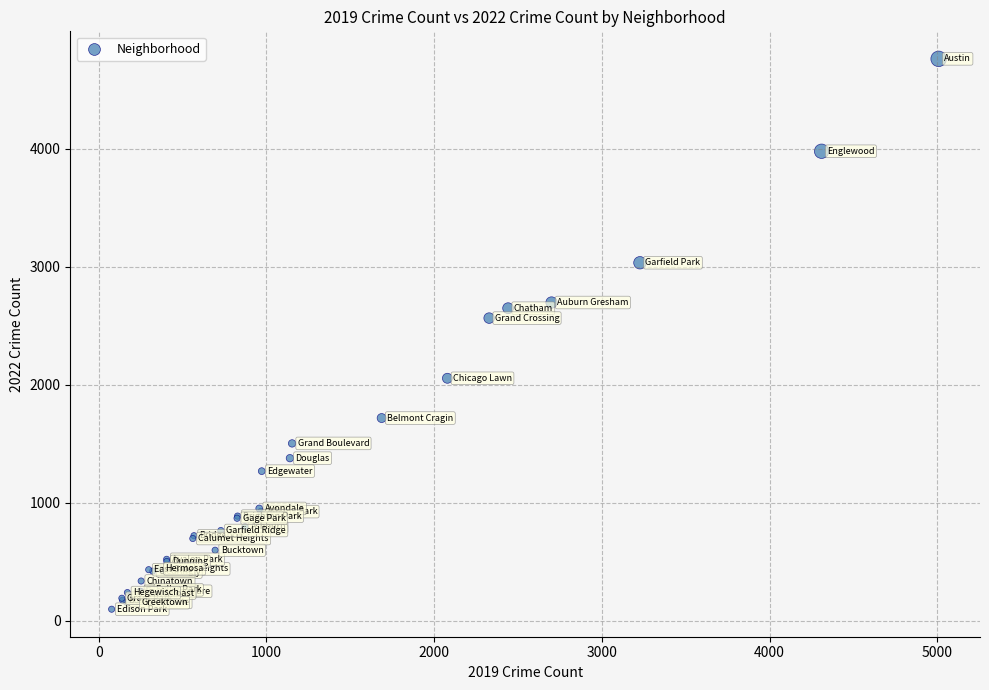

What Y value in the scatter plot is closest to 2431?

2566